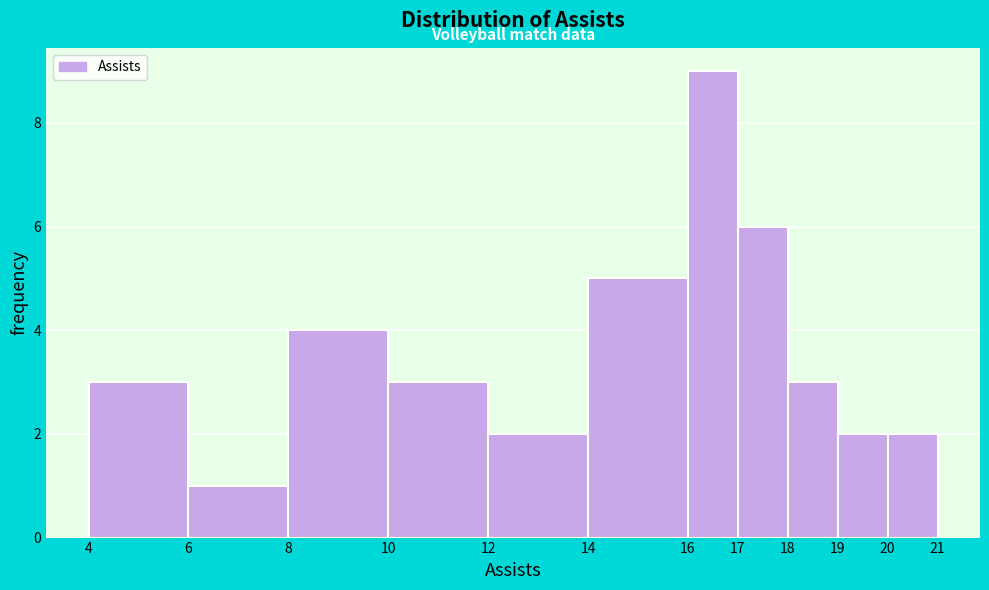

Reading left to right, list every bar in this chart as the range it spans on the x-axis followed by its height. The values are not printed on the chart, so give them approximately, as read against the axis.

4 to 6: 3
6 to 8: 1
8 to 10: 4
10 to 12: 3
12 to 14: 2
14 to 16: 5
16 to 17: 9
17 to 18: 6
18 to 19: 3
19 to 20: 2
20 to 21: 2